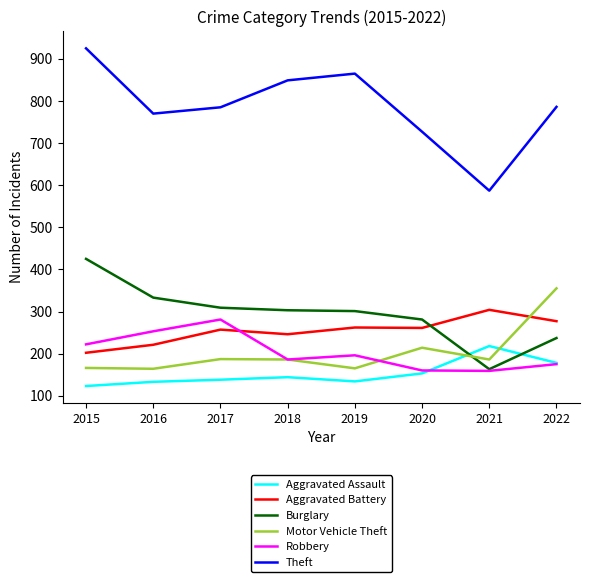

True or false: Burglary and Theft intersect in this chart.

False